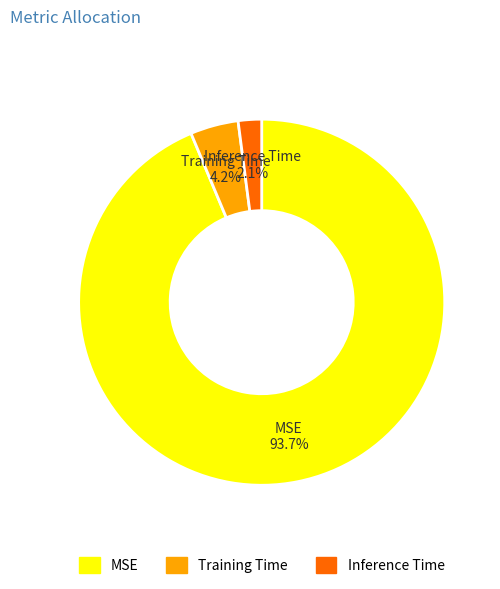

Is there any slice that represents more than half of the pie?

Yes